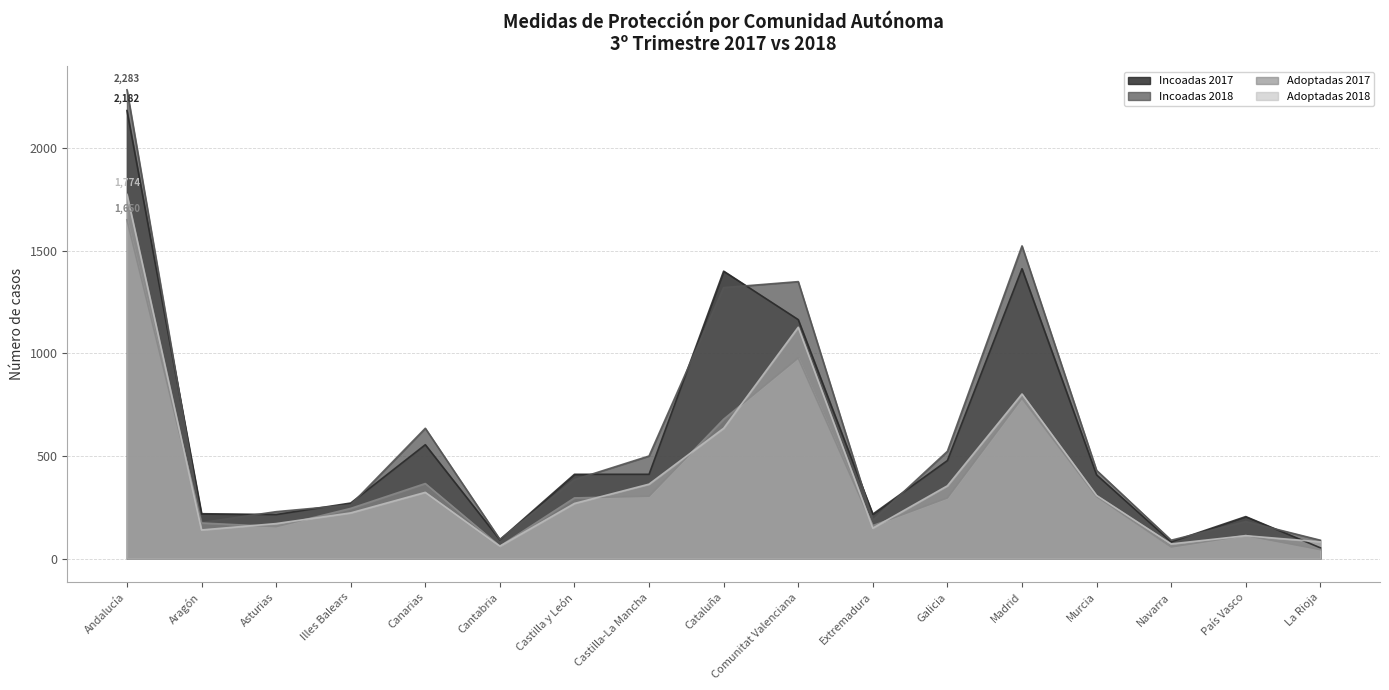

Where is the first local maximum for Incoadas 2017?

Canarias